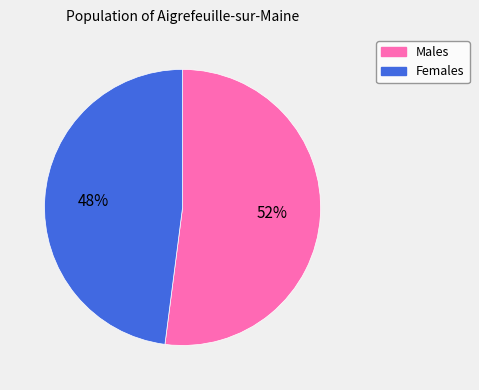

Do Females and Males together represent more than half of the pie?

Yes